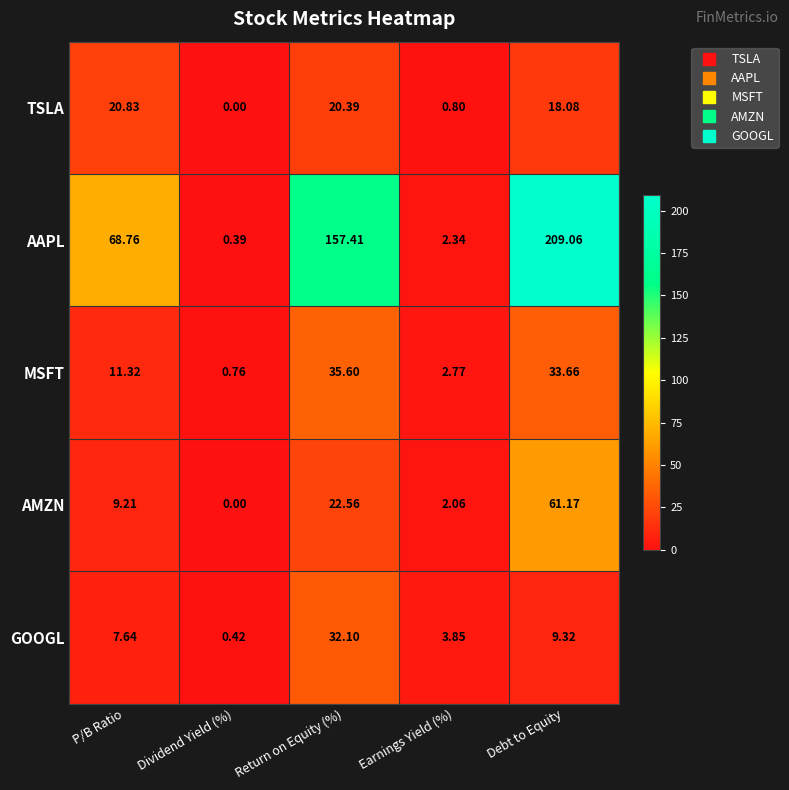

Which series changed the most between P/B Ratio and Return on Equity (%)?

AAPL